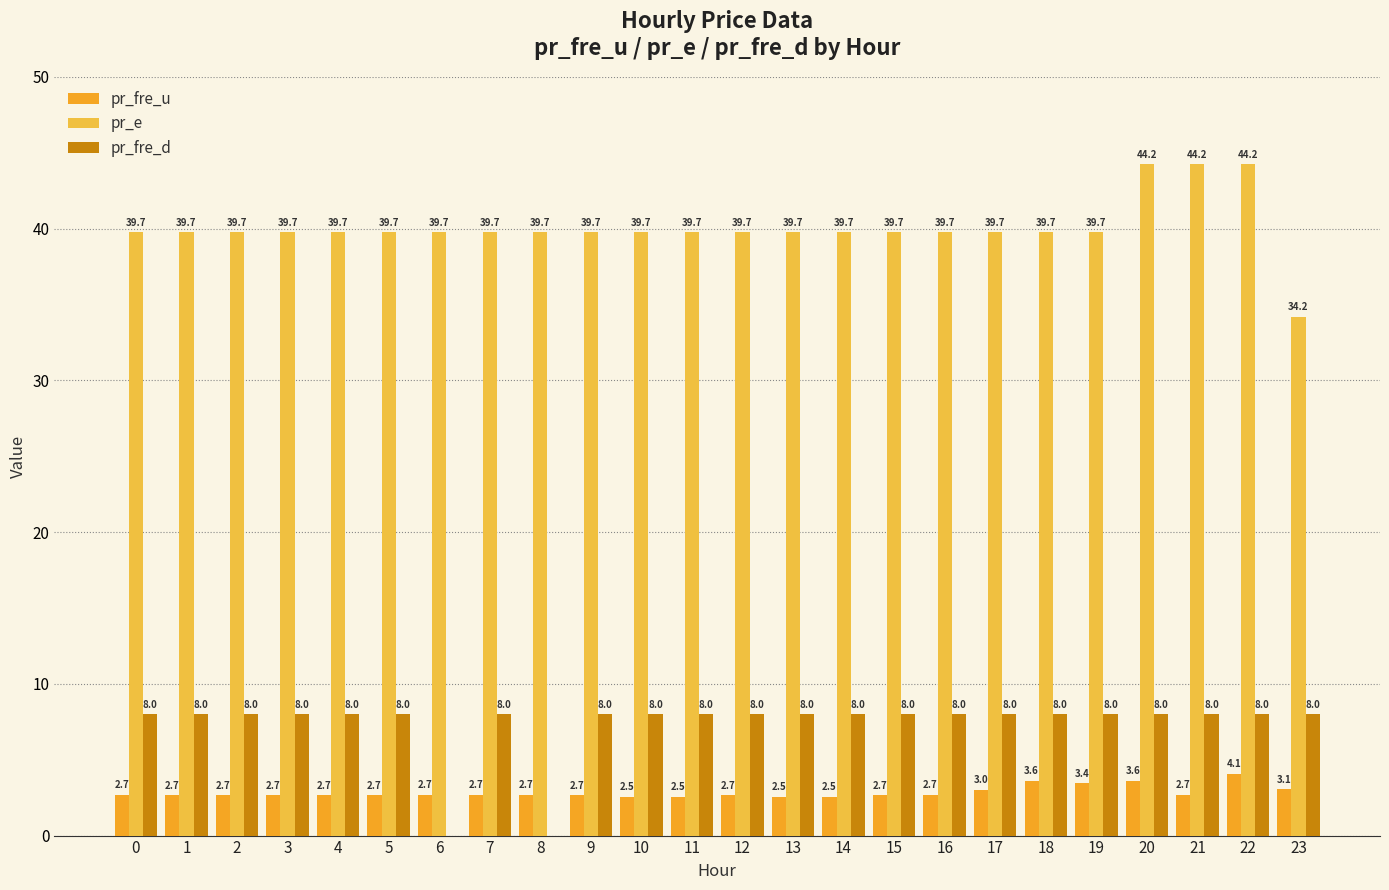

Which has a higher value, 9 or 11?

9